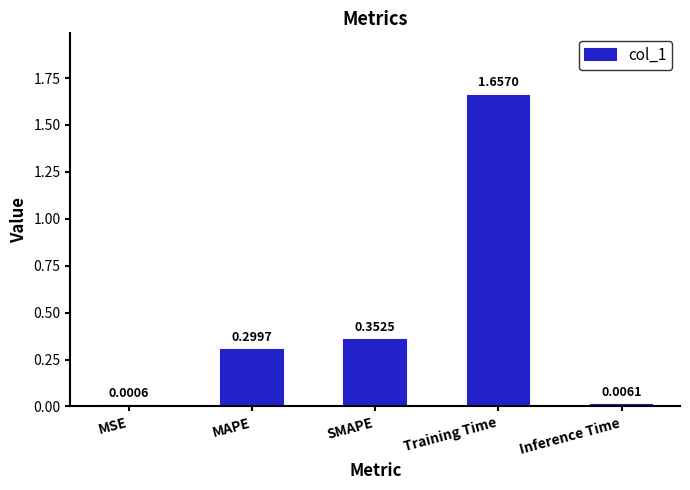

At which category does the chart reach its peak across all series?

Training Time